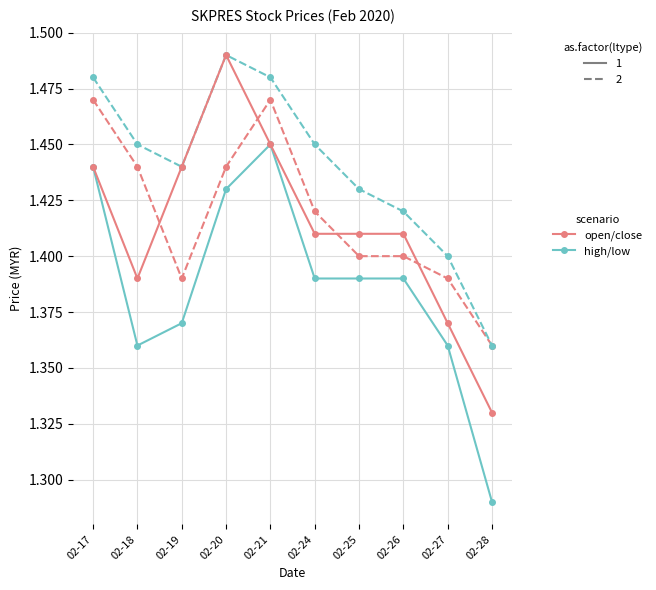

Which label corresponds to the smallest value in the chart?

02-28